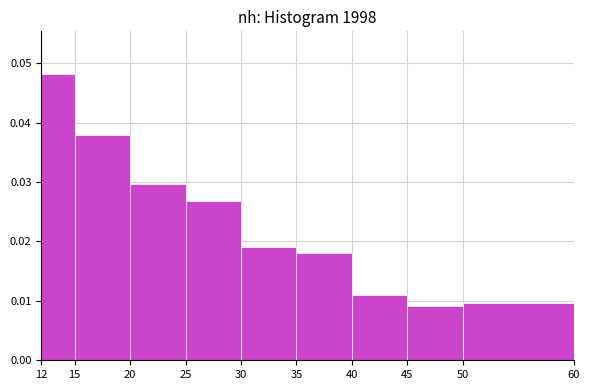

Over which range of the x-axis is the bar tallest?

12 to 15